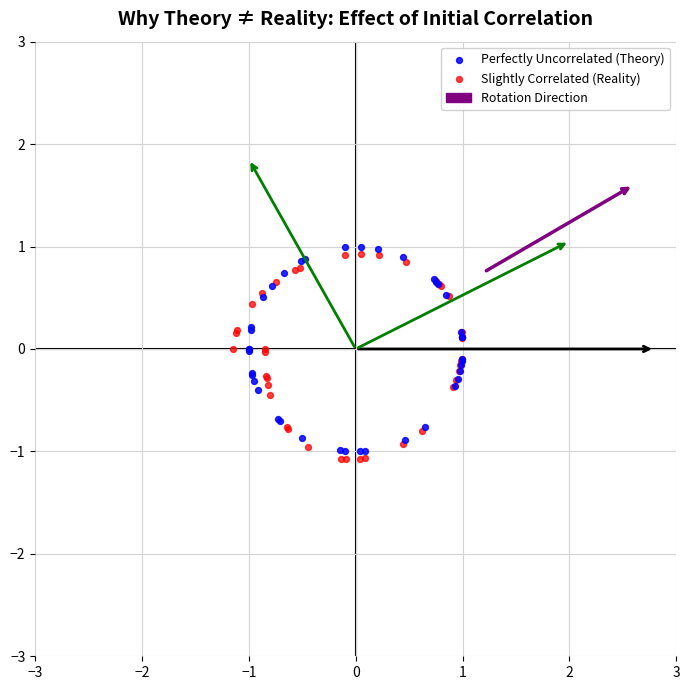

Which series contains the highest Y value?

Perfectly Uncorrelated (Theory)